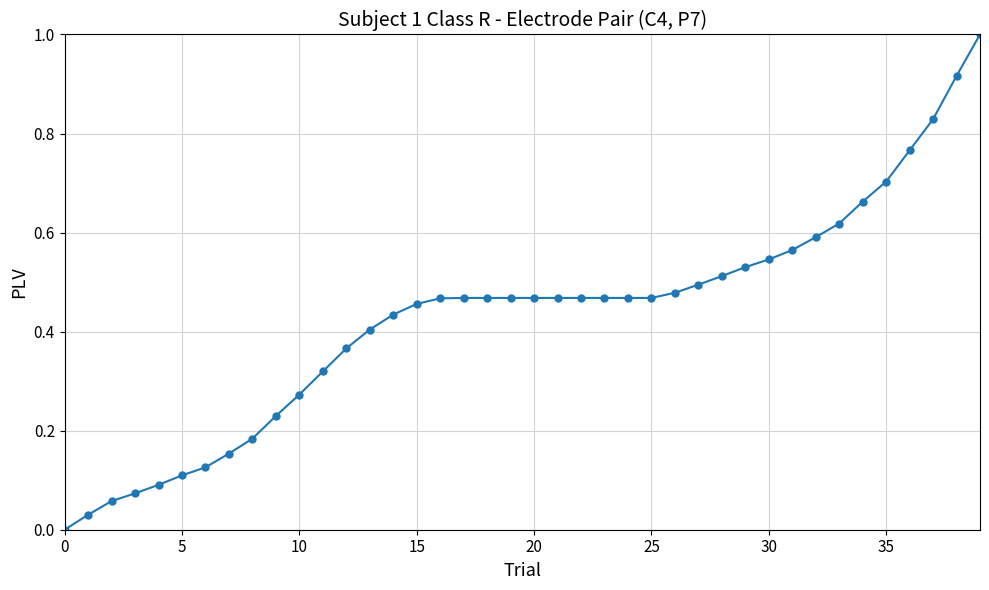

What is the greatest value displayed?

1.0